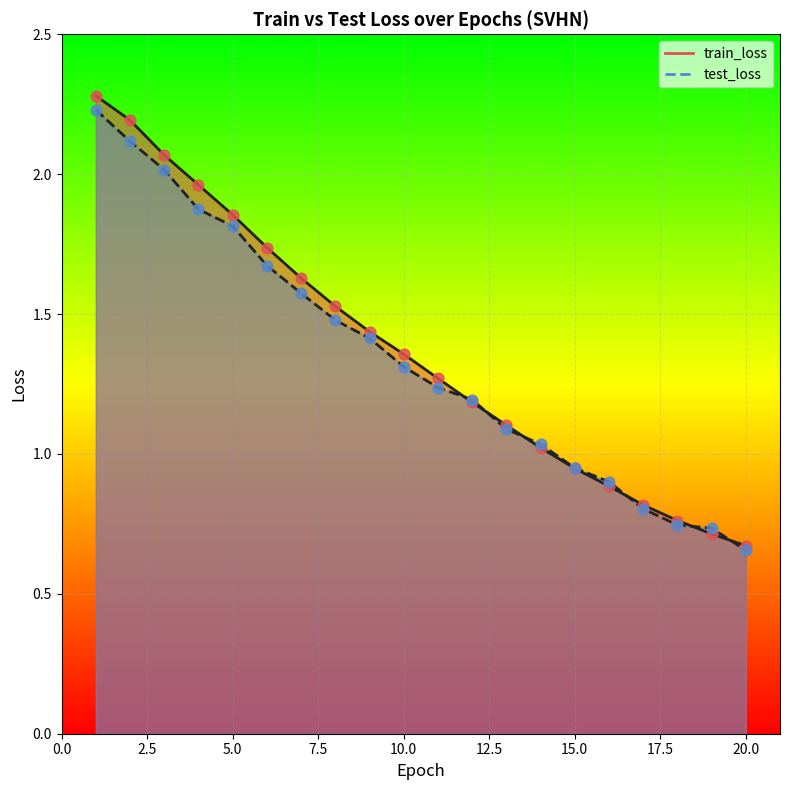

At which category is the sum across all series the highest?

1